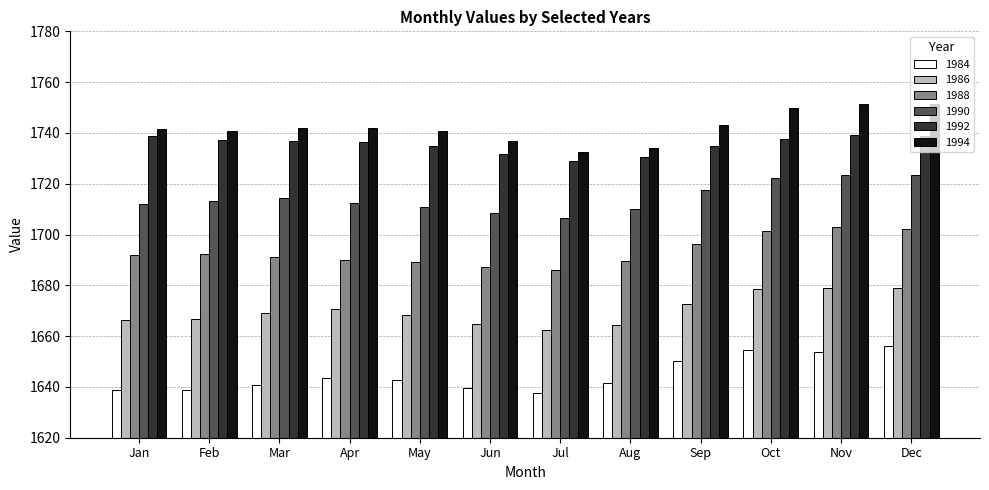

Read the 1986 value at Aug.

1664.4